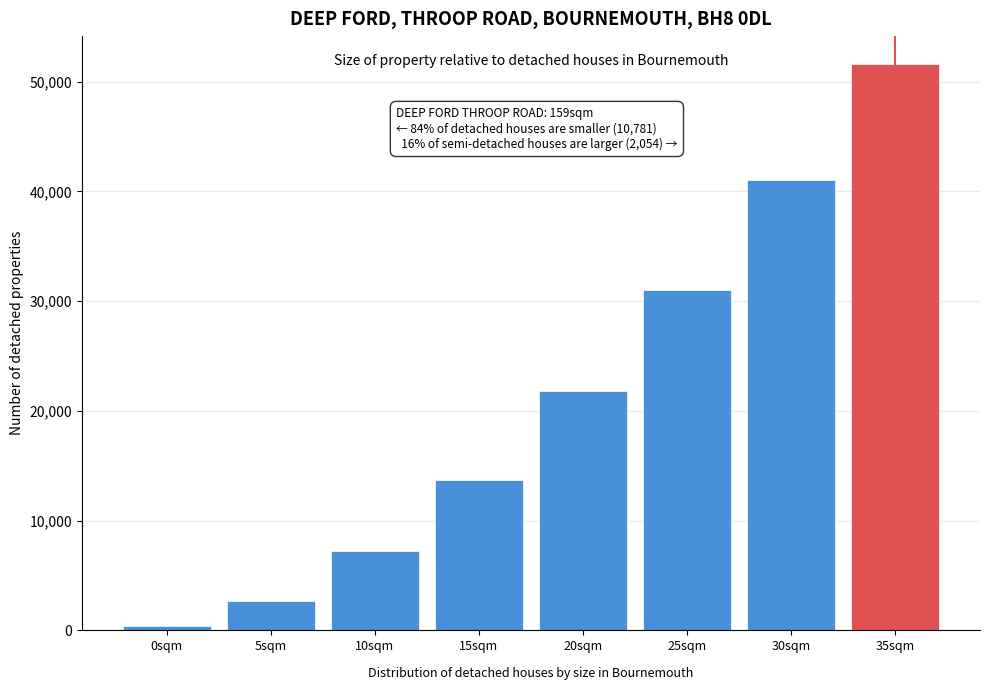

Reading right to left, list all the values displayed in this chart.

51589.0	41060.1	31036.9	21816.9	13747.5	7237.8	2686.2	370.9